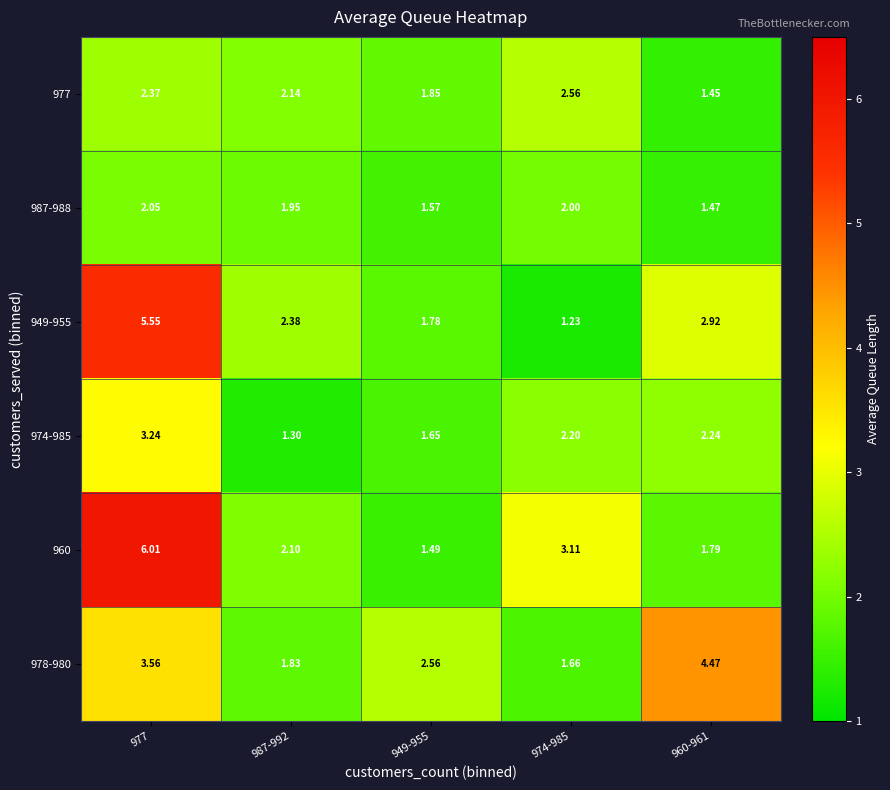

Is the value of 949-955 at 974-985 greater than the value of 974-985 at 974-985?

No